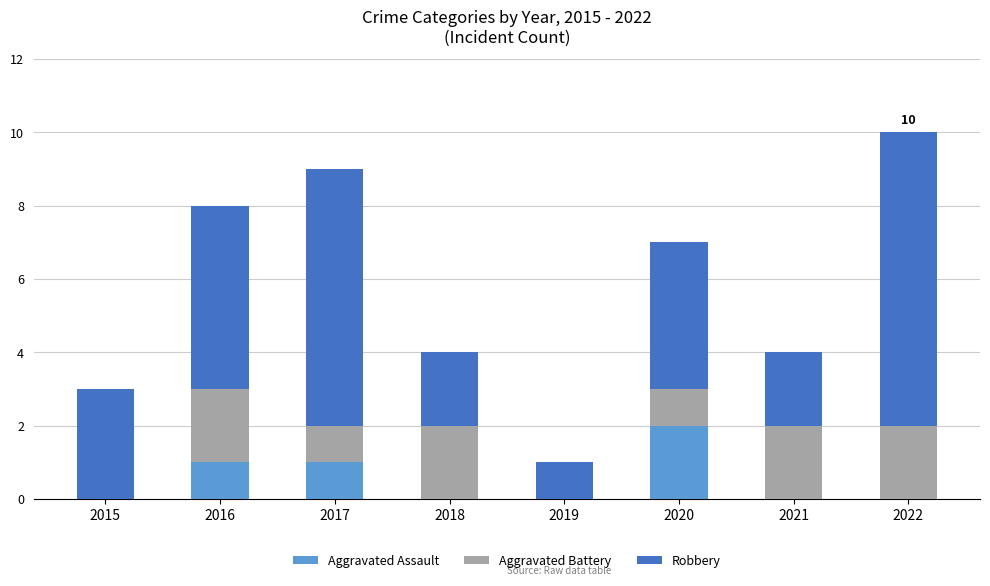

Reading left to right, list the values for the Aggravated Assault series.

2015=0	2016=1	2017=1	2018=0	2019=0	2020=2	2021=0	2022=0